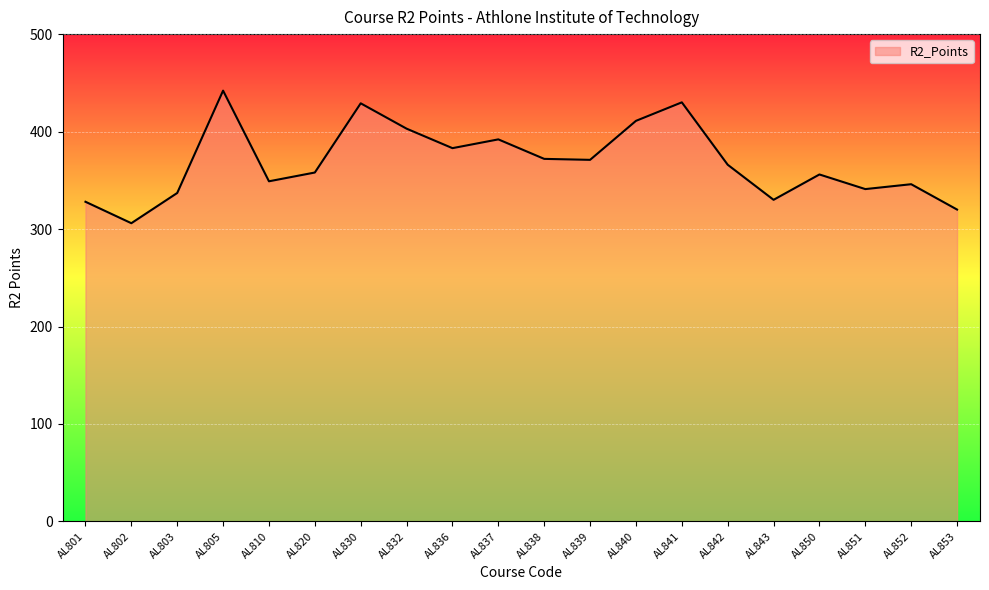

True or false: there are more than 0 points higher than both neighbors.

True